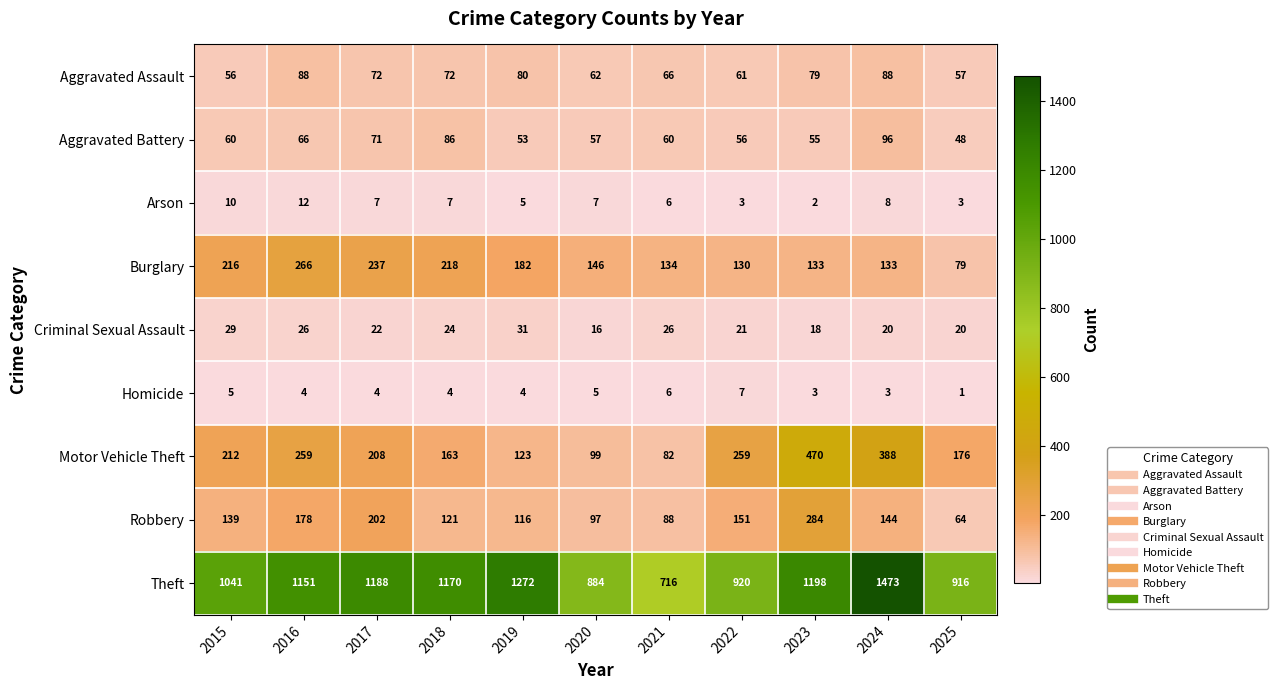

Which series has the largest total across all categories?

Theft